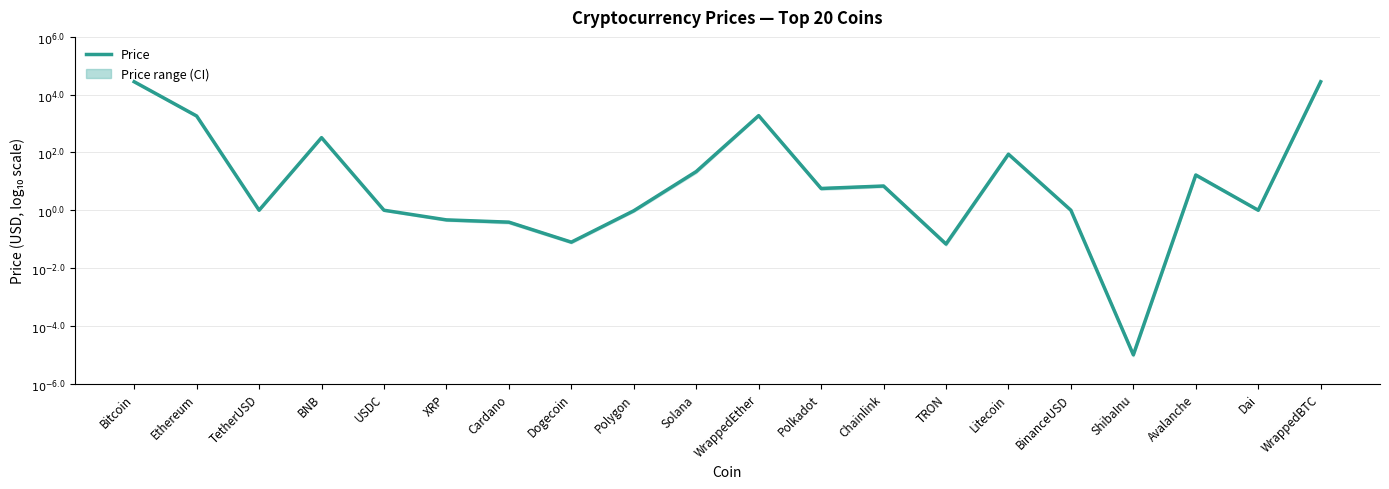

How many data points are above 0?

14